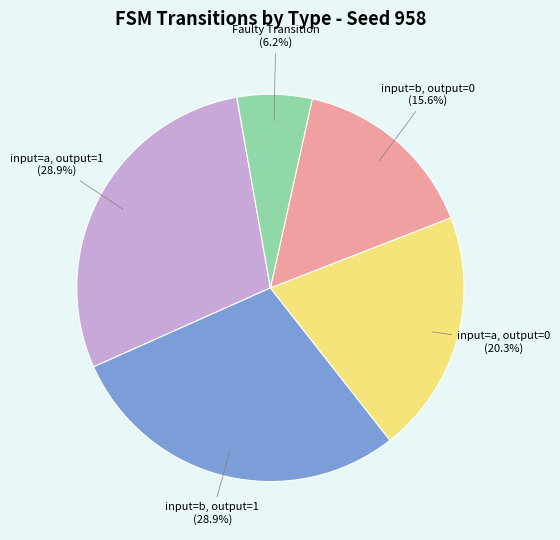

Is there a majority slice in this chart?

No